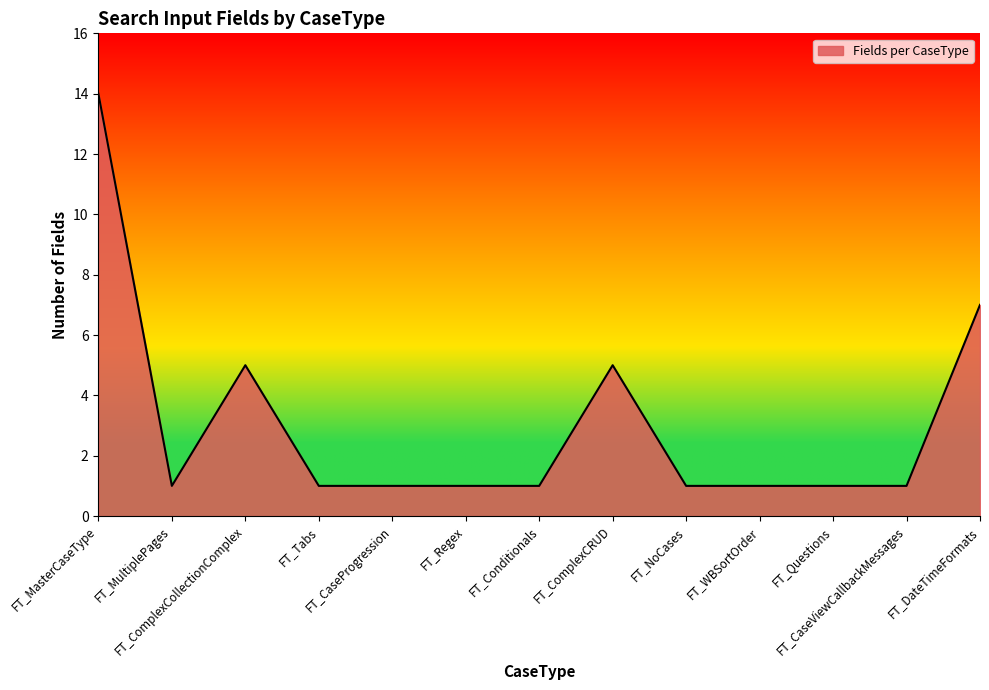

What is the change in value from FT_ComplexCollectionComplex to FT_Tabs?

-4